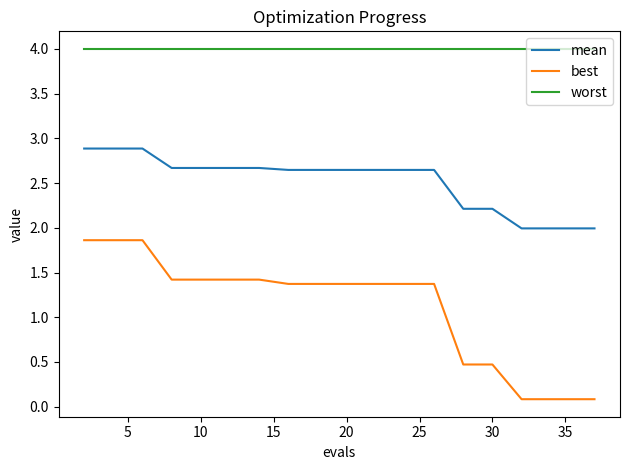

Rank the series by their average value, from highest to lowest.

worst, mean, best